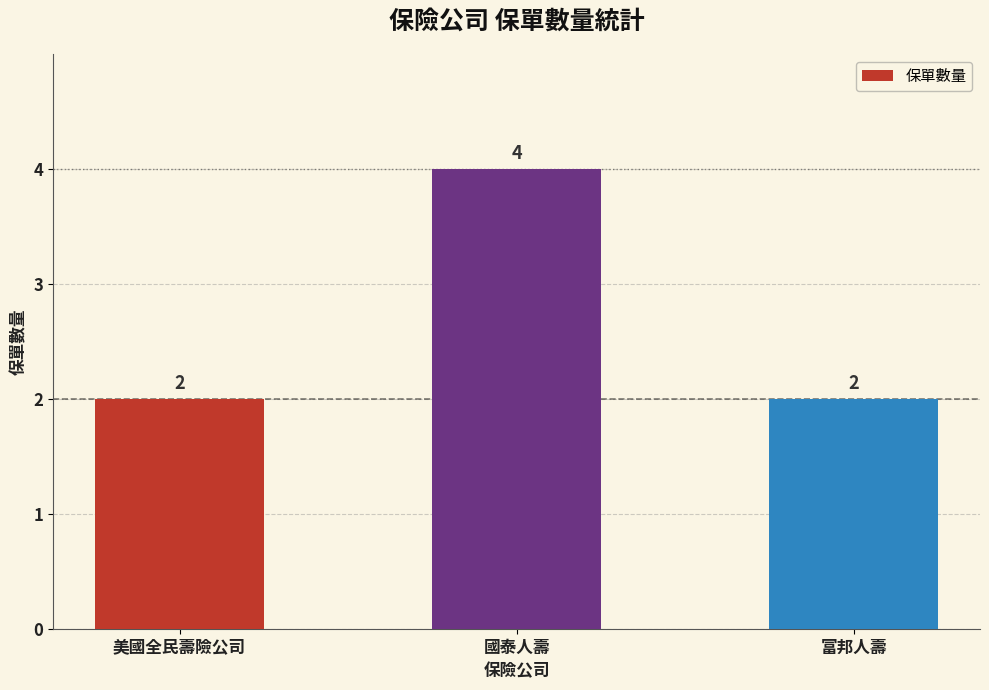

What value does the data have at 富邦人壽?

2